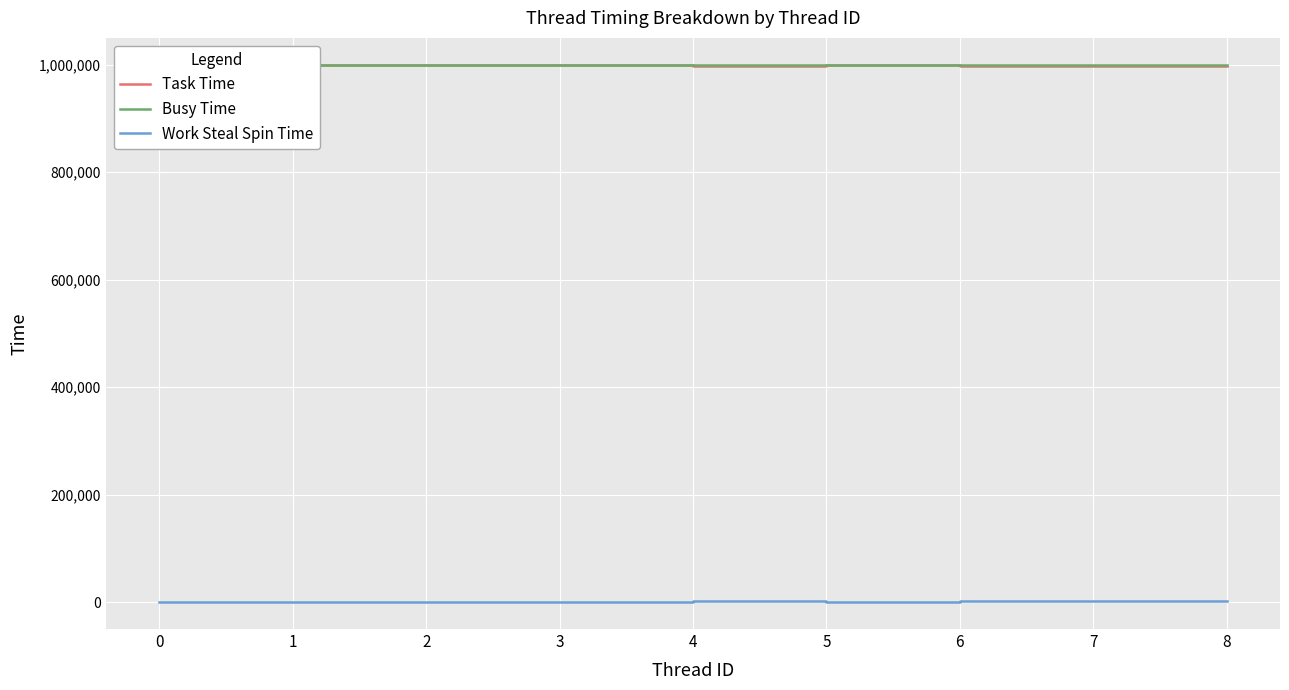

At how many categories does at least one series exceed 772242?

9